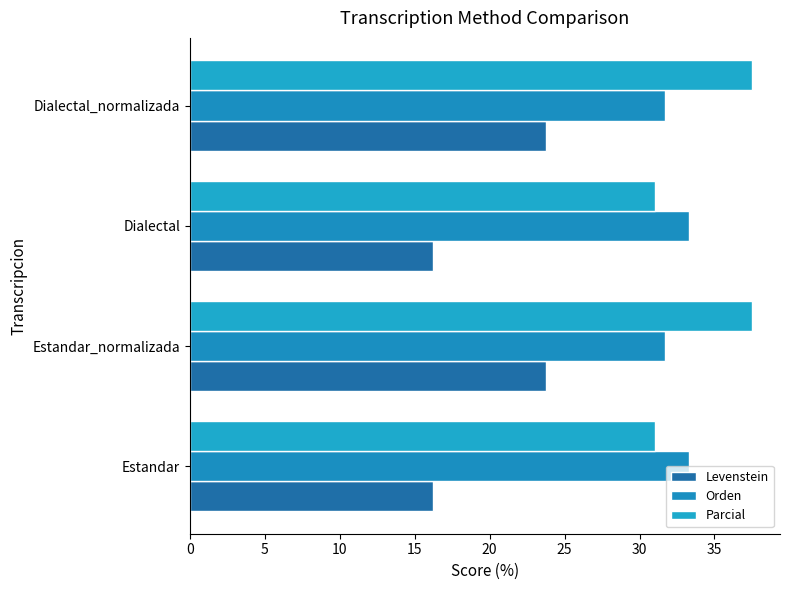

How many data points in Parcial are above 37?

2